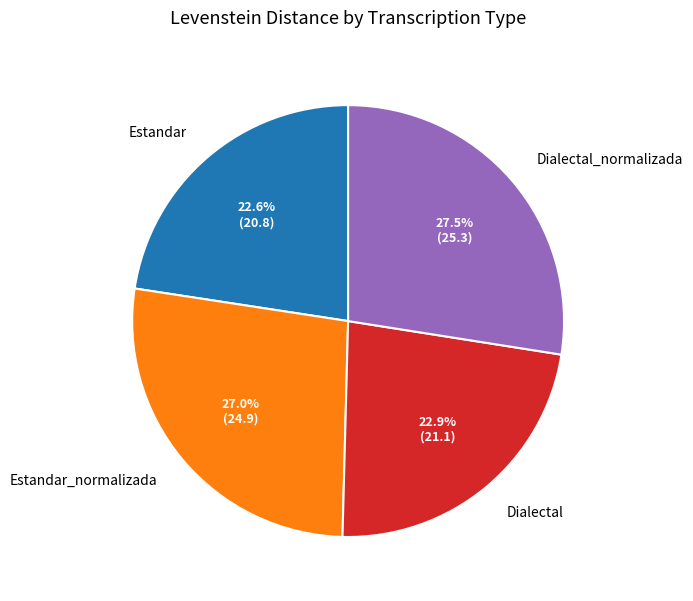

What percentage do Dialectal_normalizada and Estandar together represent?

50.1%